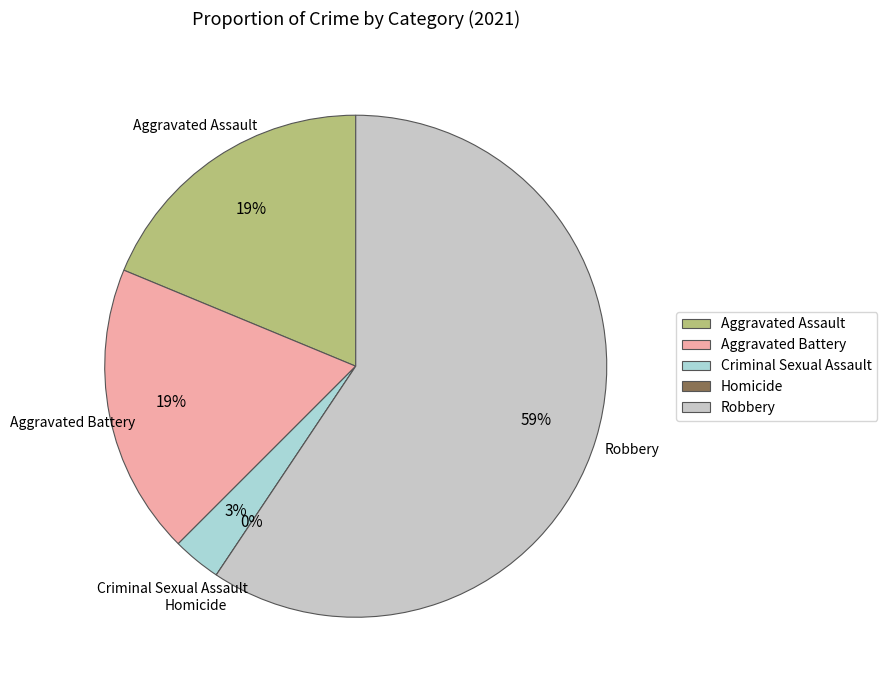

Between Homicide and Aggravated Battery, which is larger?

Aggravated Battery